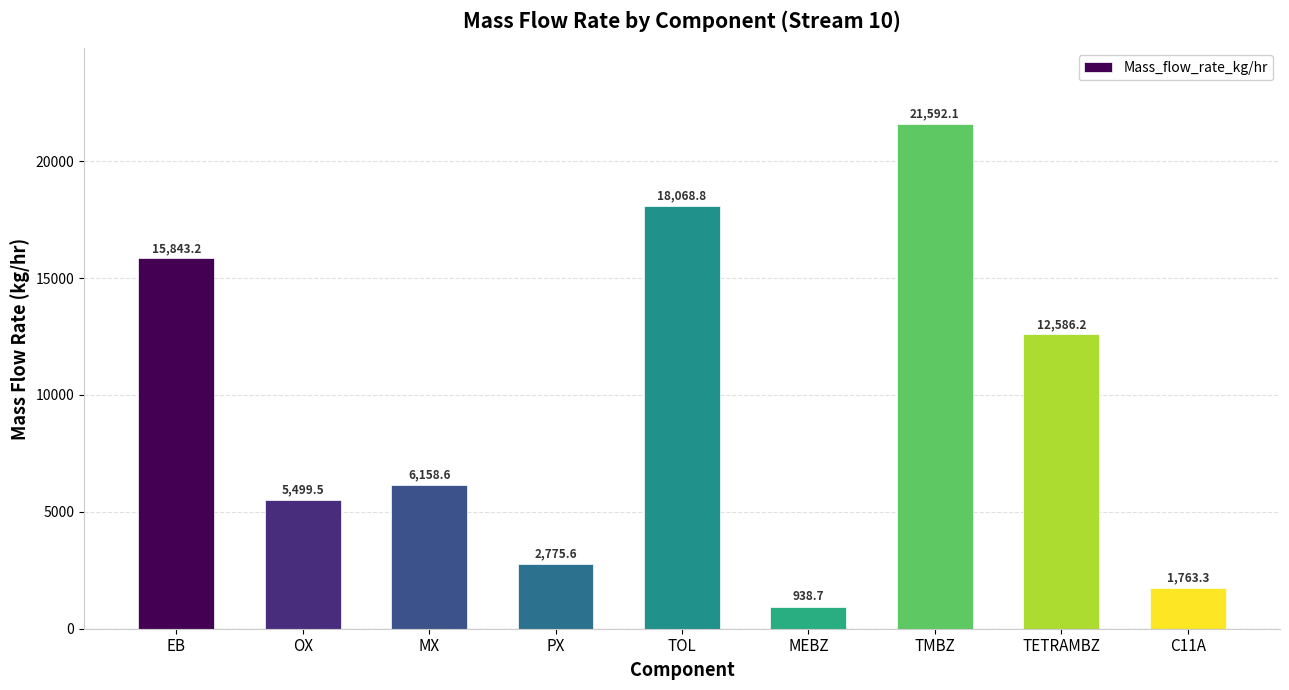

How many data points are less than 6158?

4